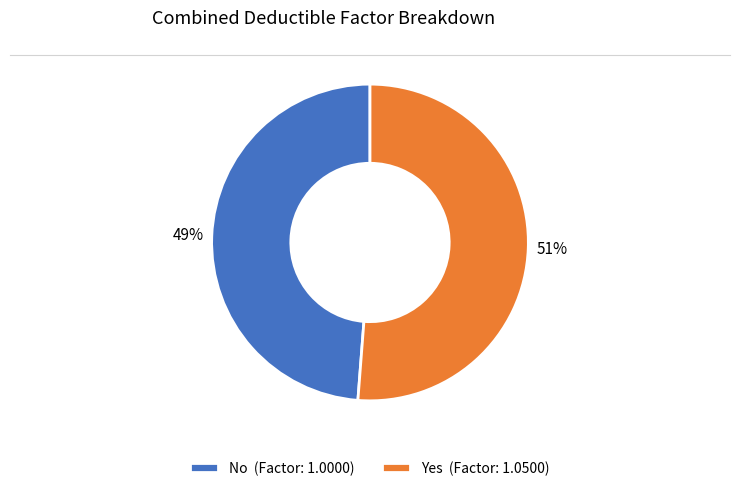

Combined, do No (Factor: 1.0000) and Yes (Factor: 1.0500) account for over 50%?

Yes